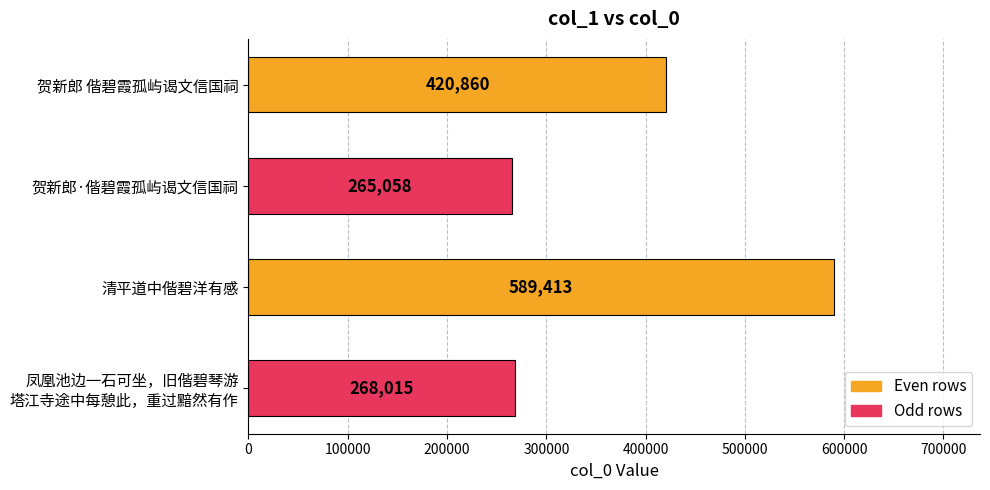

What is the difference between the maximum and minimum values?

324355